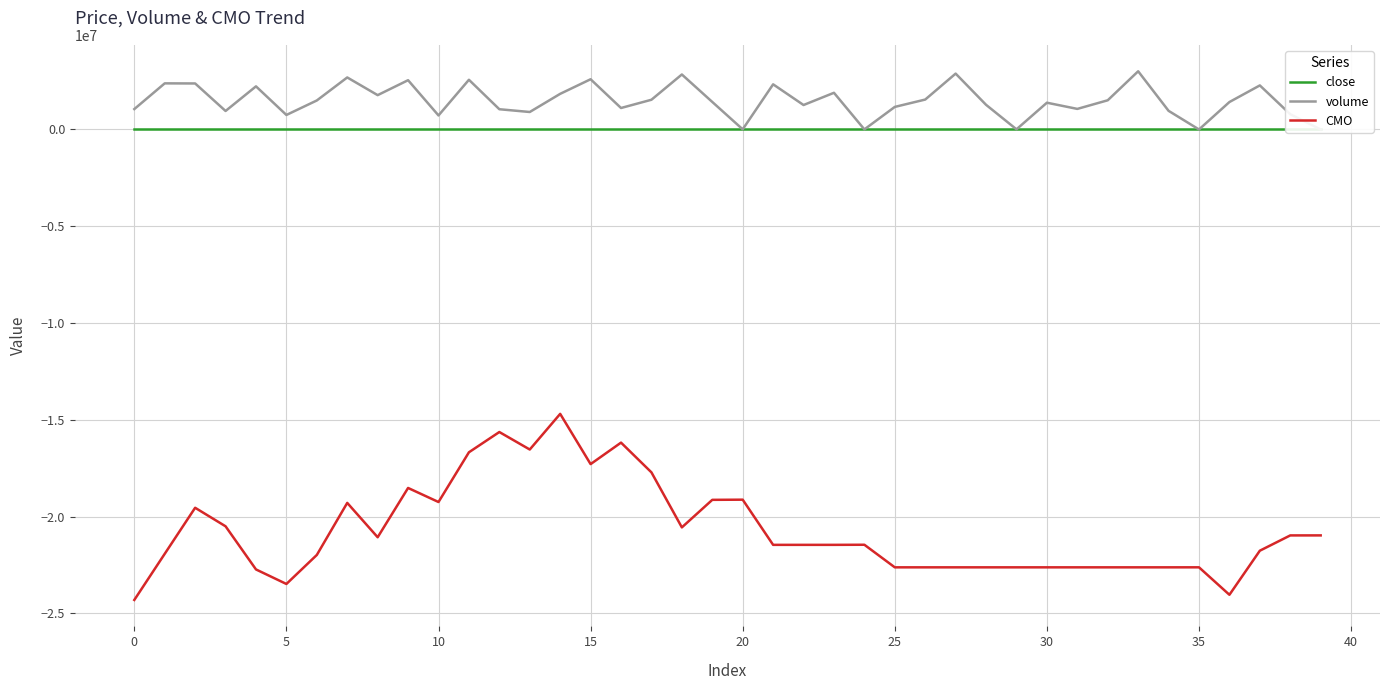

Rank the series by their maximum value, from highest to lowest.

volume, close, CMO